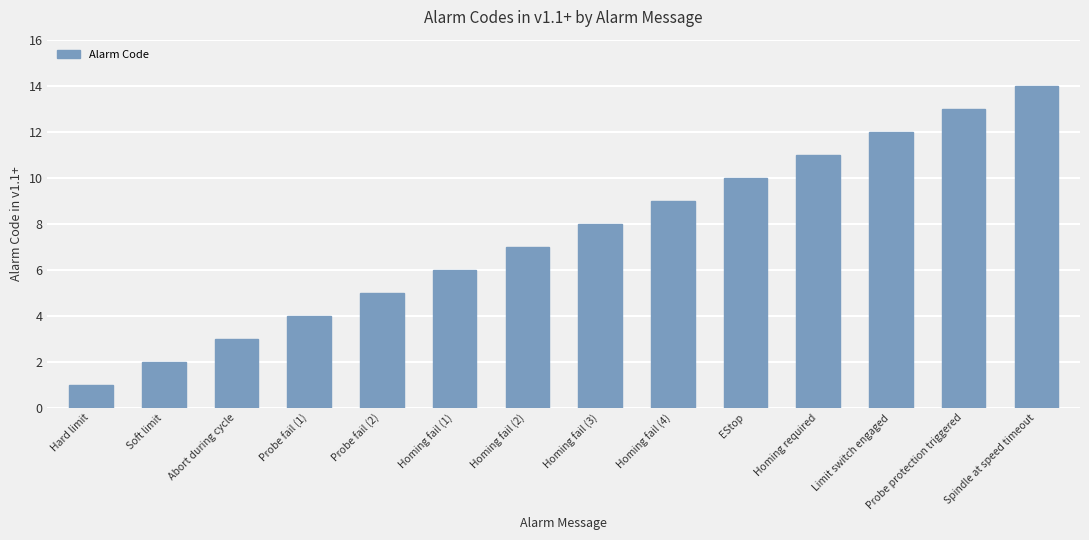

How many data points are less than 8?

7